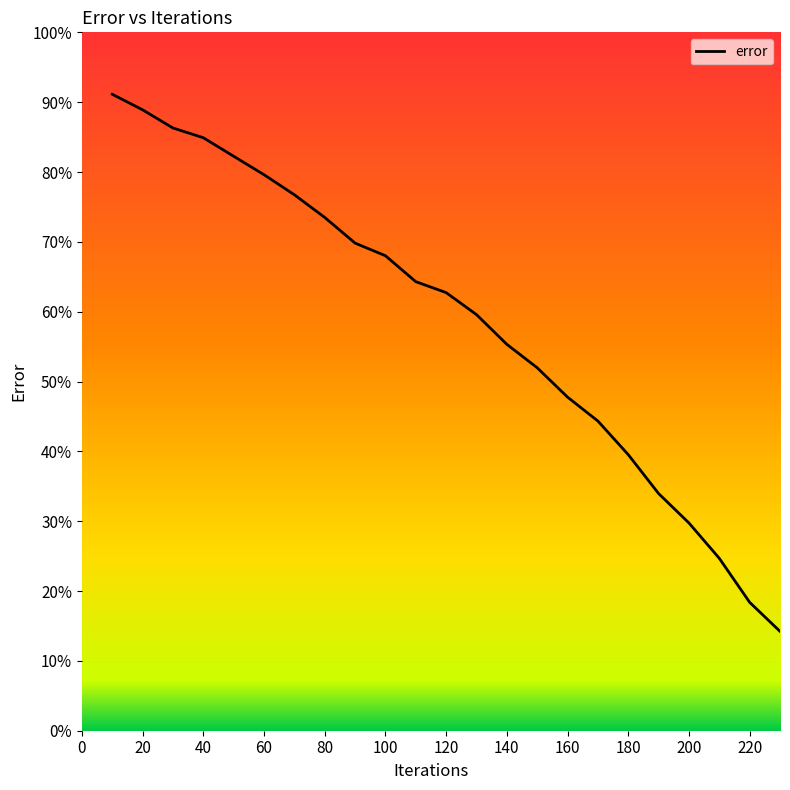

Does the chart display data point markers on the line(s)?

No